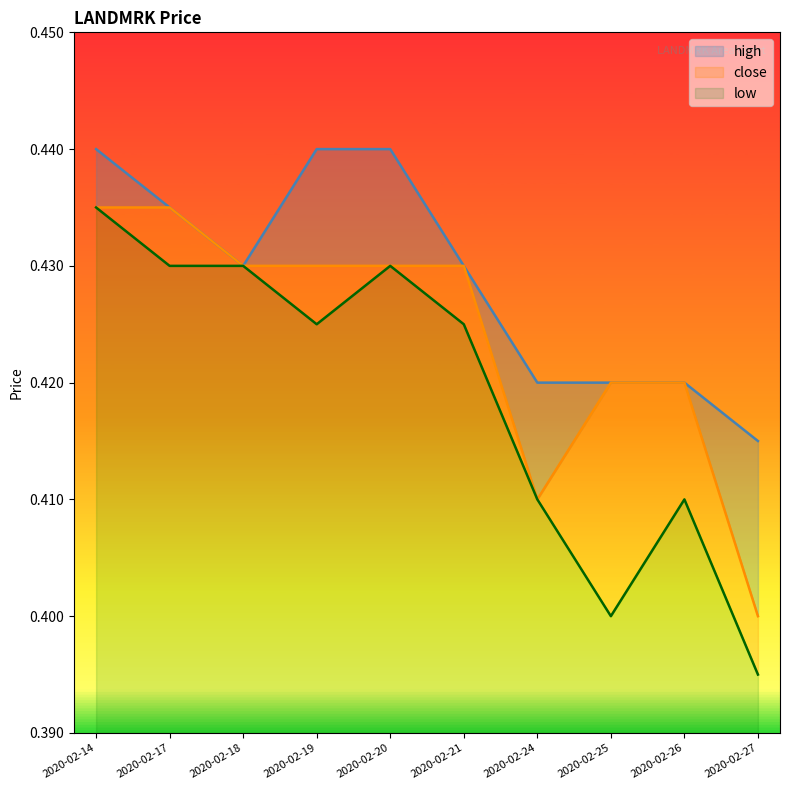

What is the value of the close point at the 4th from the left?

0.4